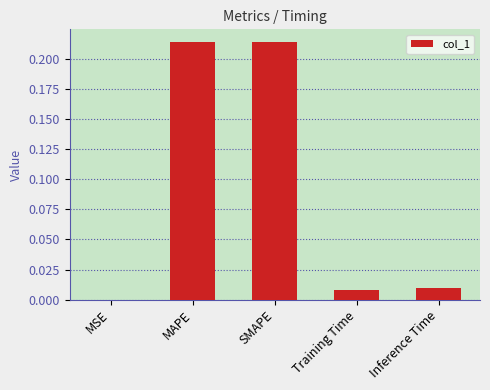

Does the chart contain stacked bars?

No